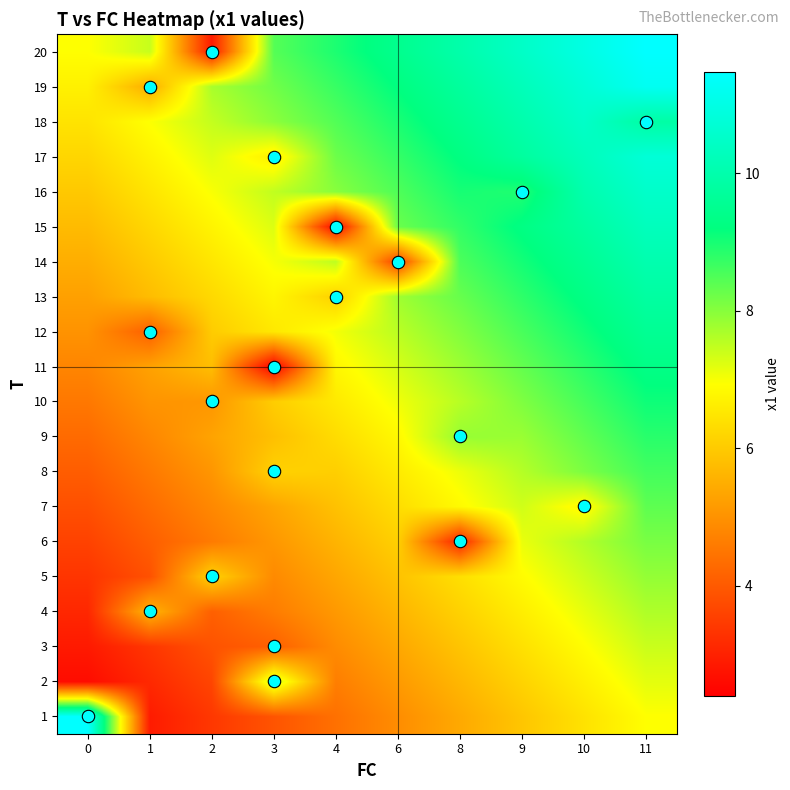

At which category is the sum across all series the highest?

11